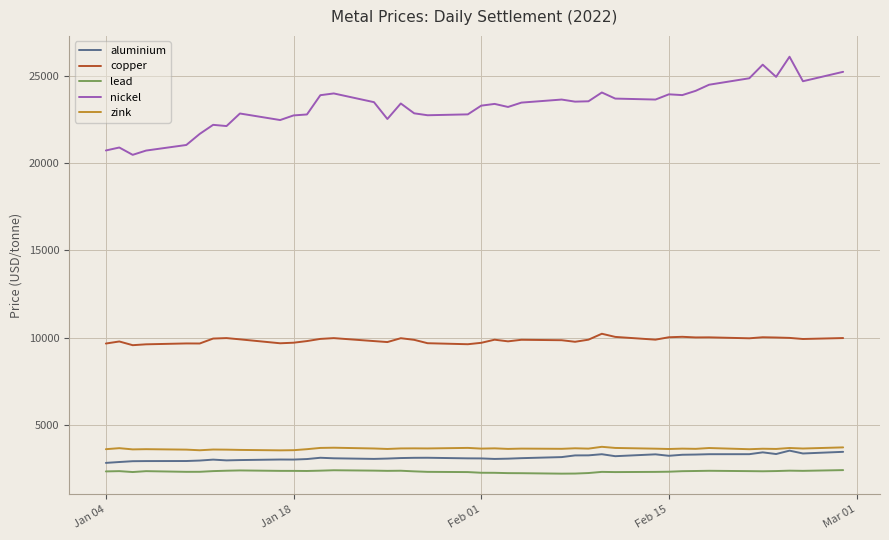

What is the minimum value shown in the chart?

2199.0